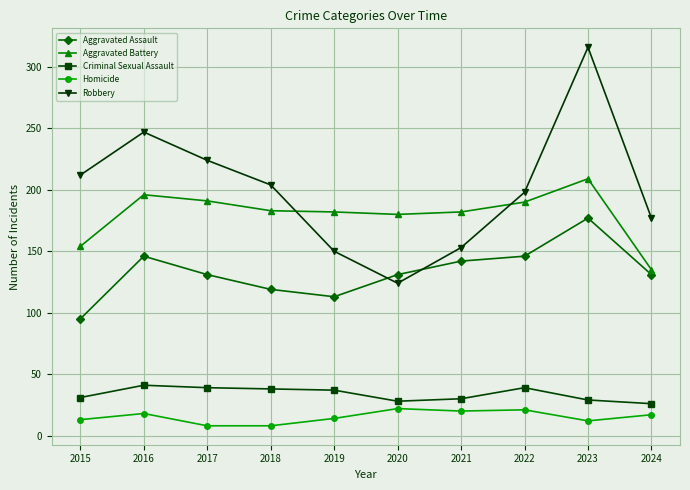

The Homicide series shows 6 at 2022. True or false?

False